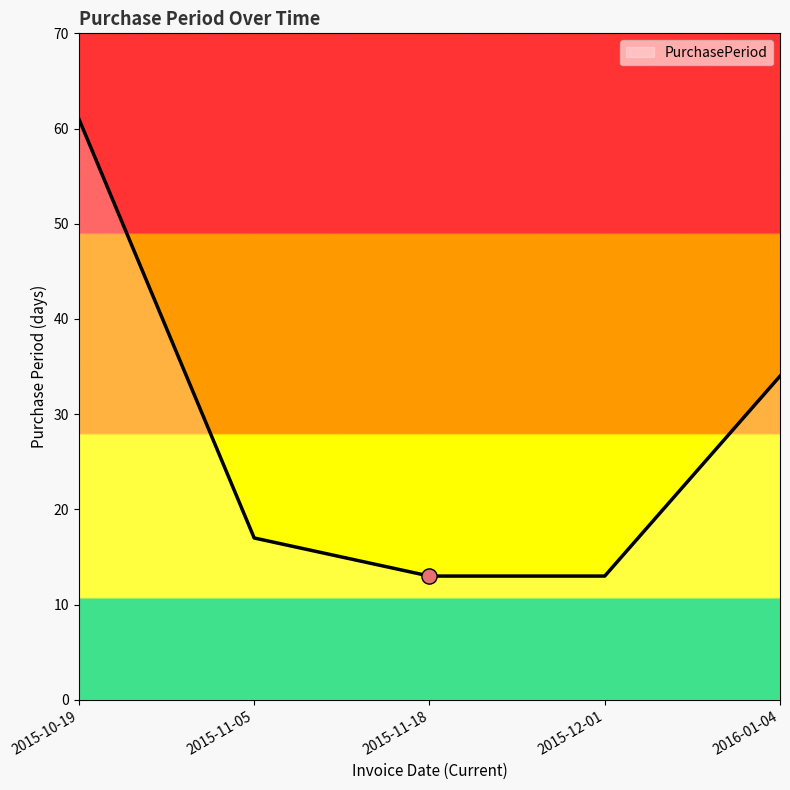

Approximately how many times larger is the value at 2015-10-19 compared to 2015-12-01?

4.7